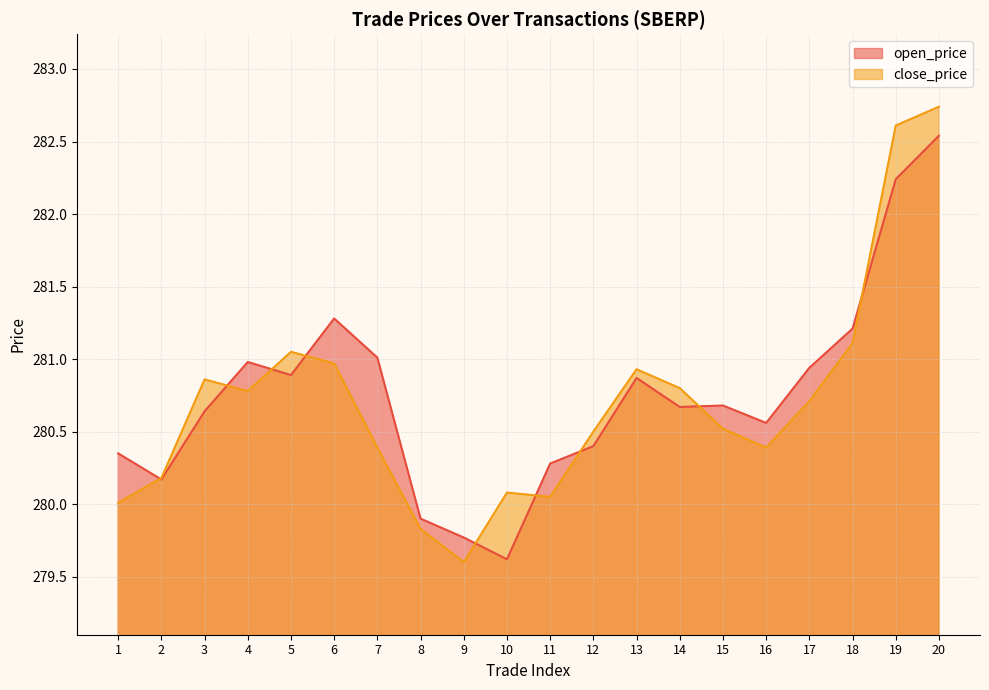

Between 12 and 2, which is larger?

12